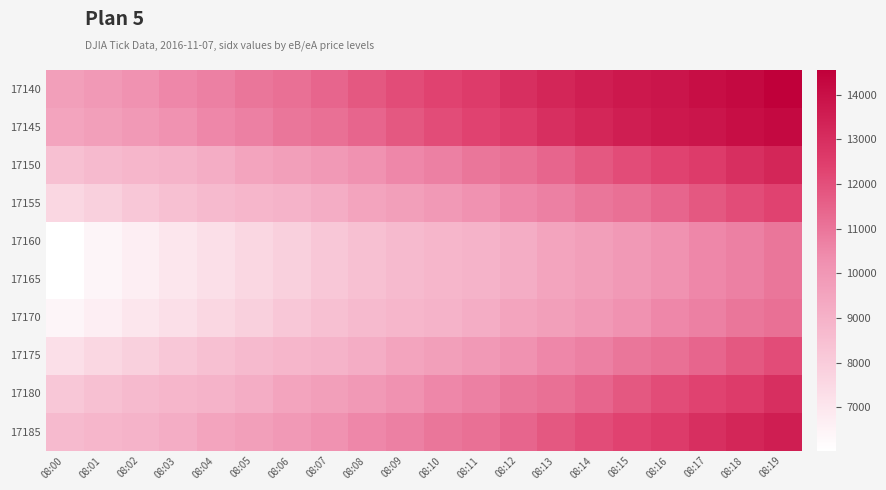

Reading left to right, list all the values displayed in this chart.

17140: 08:00=9704	08:01=9926	08:02=10208	08:03=10493	08:04=10722	08:05=10973	08:06=11157	08:07=11392	08:08=11759	08:09=12074	08:10=12340	08:11=12569	08:12=12979	08:13=13282	08:14=13523	08:15=13733	08:16=13845	08:17=14059	08:18=14224	08:19=14555
17145: 08:00=9519	08:01=9704	08:02=9926	08:03=10208	08:04=10493	08:05=10722	08:06=10973	08:07=11157	08:08=11392	08:09=11759	08:10=12074	08:11=12340	08:12=12569	08:13=12979	08:14=13282	08:15=13523	08:16=13733	08:17=13845	08:18=14059	08:19=14224
17150: 08:00=8448	08:01=8678	08:02=8829	08:03=8957	08:04=9163	08:05=9519	08:06=9704	08:07=9926	08:08=10208	08:09=10493	08:10=10722	08:11=10973	08:12=11157	08:13=11392	08:14=11759	08:15=12074	08:16=12340	08:17=12569	08:18=12979	08:19=13282
17155: 08:00=7568	08:01=7834	08:02=8179	08:03=8448	08:04=8678	08:05=8829	08:06=8957	08:07=9163	08:08=9519	08:09=9704	08:10=9926	08:11=10208	08:12=10493	08:13=10722	08:14=10973	08:15=11157	08:16=11392	08:17=11759	08:18=12074	08:19=12340
17160: 08:00=6029	08:01=6427	08:02=6683	08:03=6994	08:04=7276	08:05=7568	08:06=7834	08:07=8179	08:08=8448	08:09=8678	08:10=8829	08:11=8957	08:12=9163	08:13=9519	08:14=9704	08:15=9926	08:16=10208	08:17=10493	08:18=10722	08:19=10973
17165: 08:00=6029	08:01=6427	08:02=6683	08:03=6994	08:04=7276	08:05=7568	08:06=7834	08:07=8179	08:08=8448	08:09=8678	08:10=8829	08:11=8957	08:12=9163	08:13=9519	08:14=9704	08:15=9926	08:16=10208	08:17=10493	08:18=10722	08:19=10973
17170: 08:00=6427	08:01=6683	08:02=6994	08:03=7276	08:04=7568	08:05=7834	08:06=8179	08:07=8448	08:08=8678	08:09=8829	08:10=8957	08:11=9163	08:12=9519	08:13=9704	08:14=9926	08:15=10208	08:16=10493	08:17=10722	08:18=10973	08:19=11157
17175: 08:00=7276	08:01=7568	08:02=7834	08:03=8179	08:04=8448	08:05=8678	08:06=8829	08:07=8957	08:08=9163	08:09=9519	08:10=9704	08:11=9926	08:12=10208	08:13=10493	08:14=10722	08:15=10973	08:16=11157	08:17=11392	08:18=11759	08:19=12074
17180: 08:00=8179	08:01=8448	08:02=8678	08:03=8829	08:04=8957	08:05=9163	08:06=9519	08:07=9704	08:08=9926	08:09=10208	08:10=10493	08:11=10722	08:12=10973	08:13=11157	08:14=11392	08:15=11759	08:16=12074	08:17=12340	08:18=12569	08:19=12979
17185: 08:00=8678	08:01=8829	08:02=8957	08:03=9163	08:04=9519	08:05=9704	08:06=9926	08:07=10208	08:08=10493	08:09=10722	08:10=10973	08:11=11157	08:12=11392	08:13=11759	08:14=12074	08:15=12340	08:16=12569	08:17=12979	08:18=13282	08:19=13523